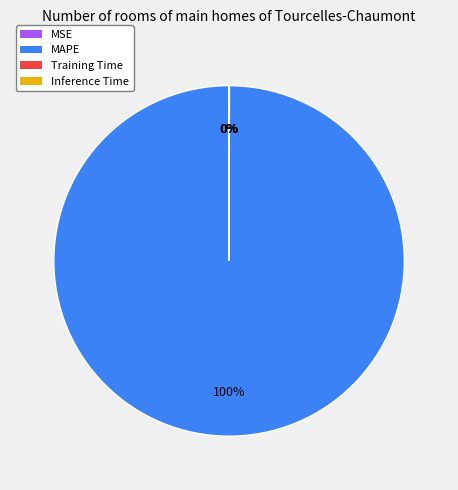

Does any single category account for the majority?

Yes